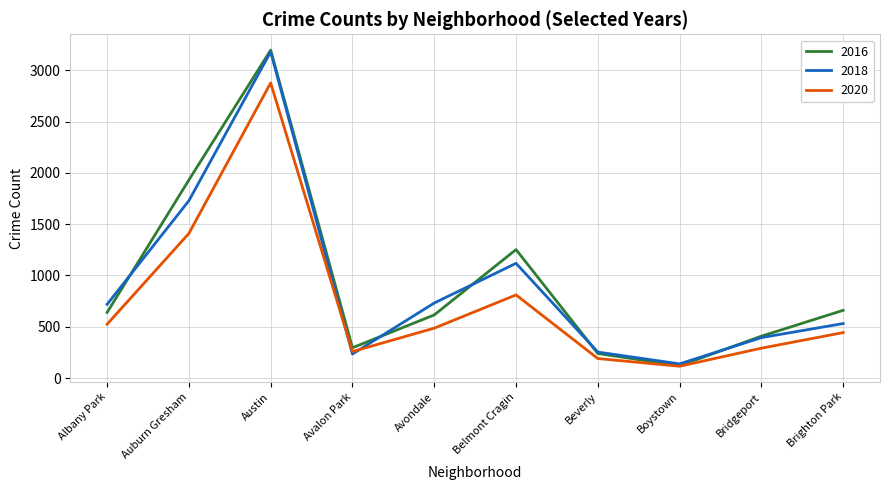

Which series changed the most between Austin and Bridgeport?

2016